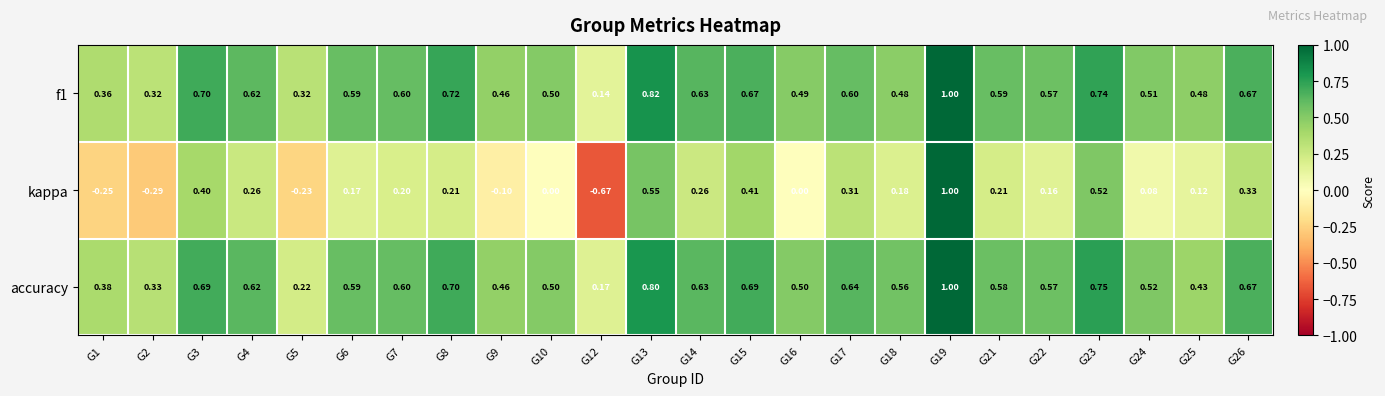

What is the total value across all series at G14?

1.5